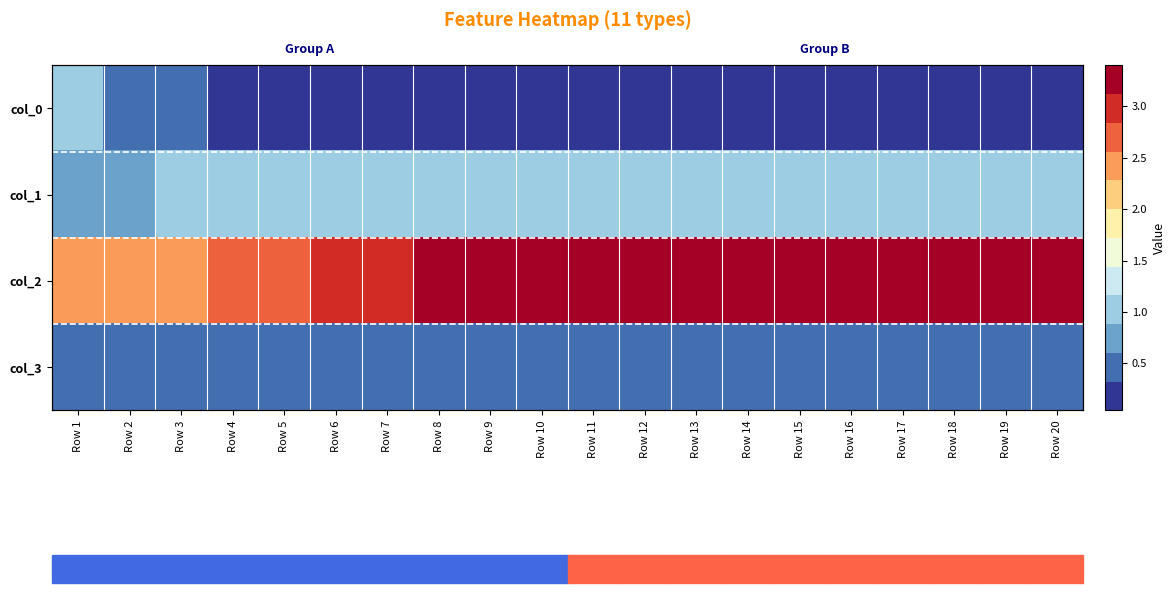

At which category does the chart reach its minimum across all series?

Row 20